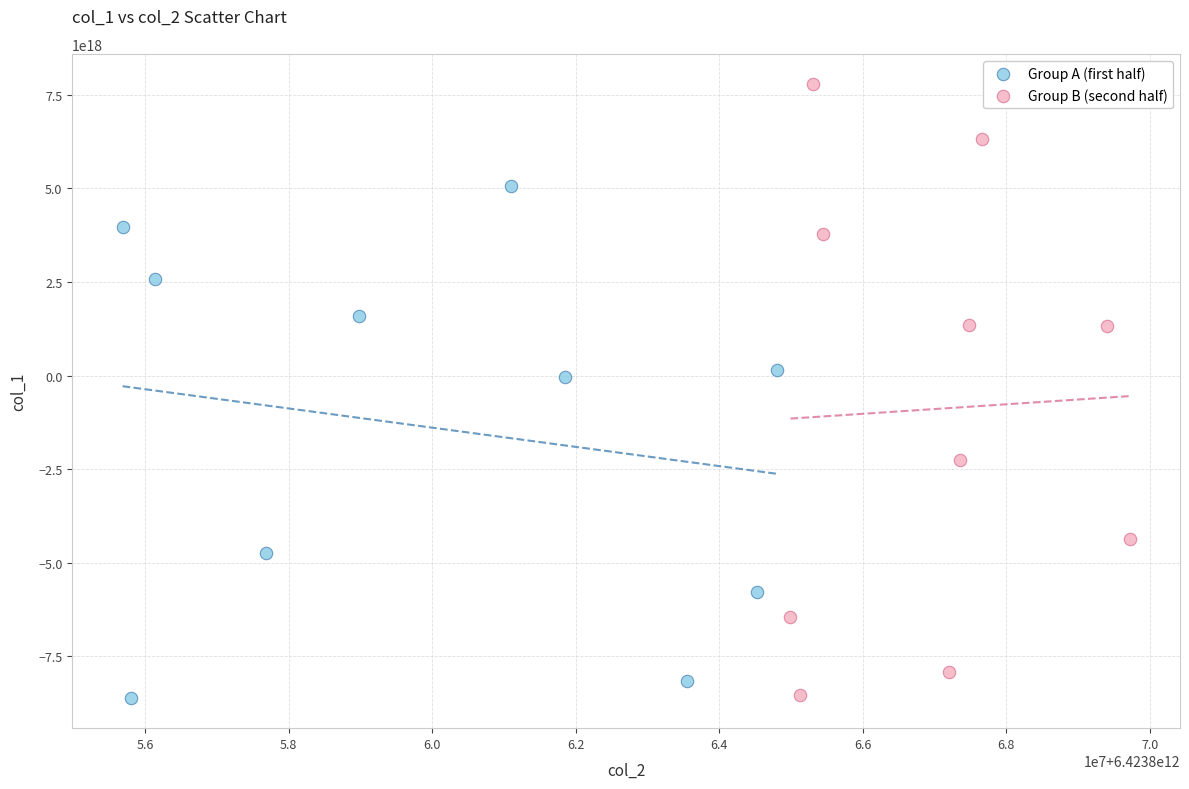

Which series has the widest spread of Y values?

Group B (second half)